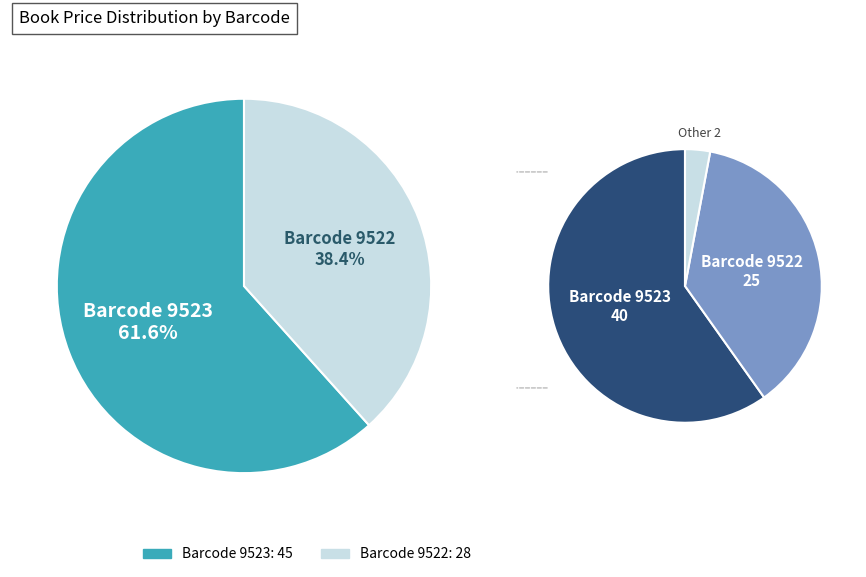

What is the ratio of the value at 9523 to the value at 9522?

1.6